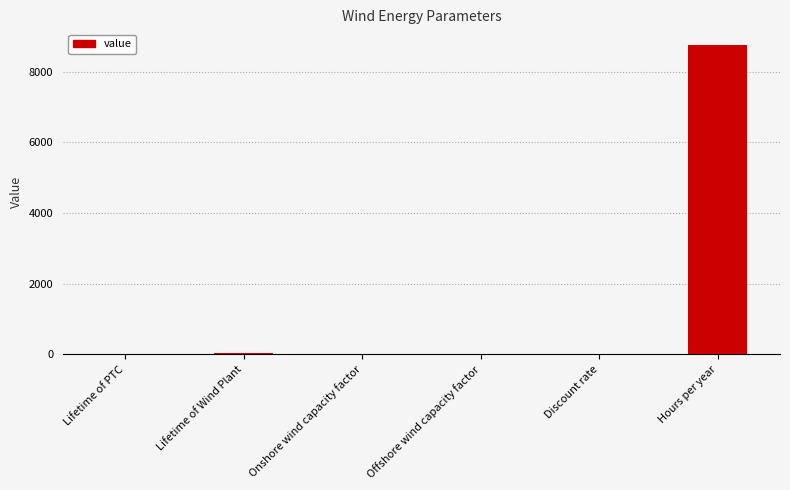

Are the bars horizontal?

No